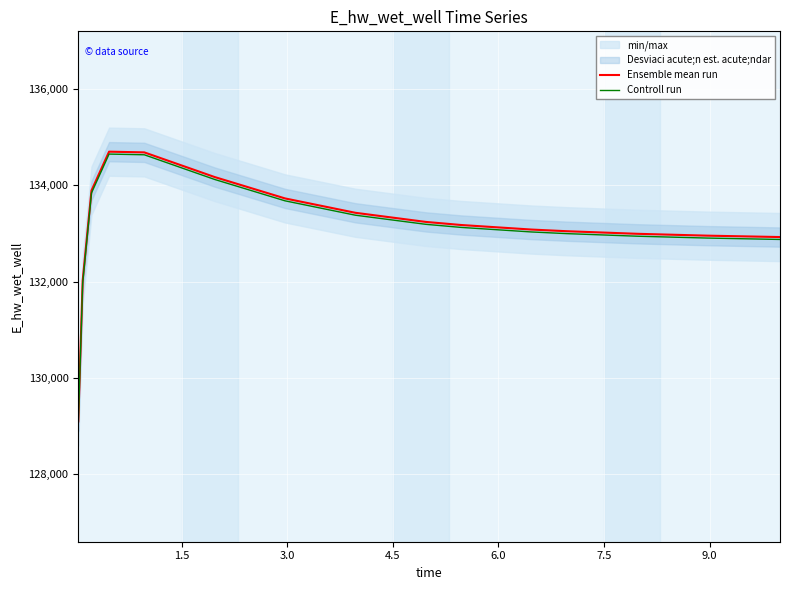

What is the difference between the second highest and second lowest values in the Ensemble mean run series?

2665.0